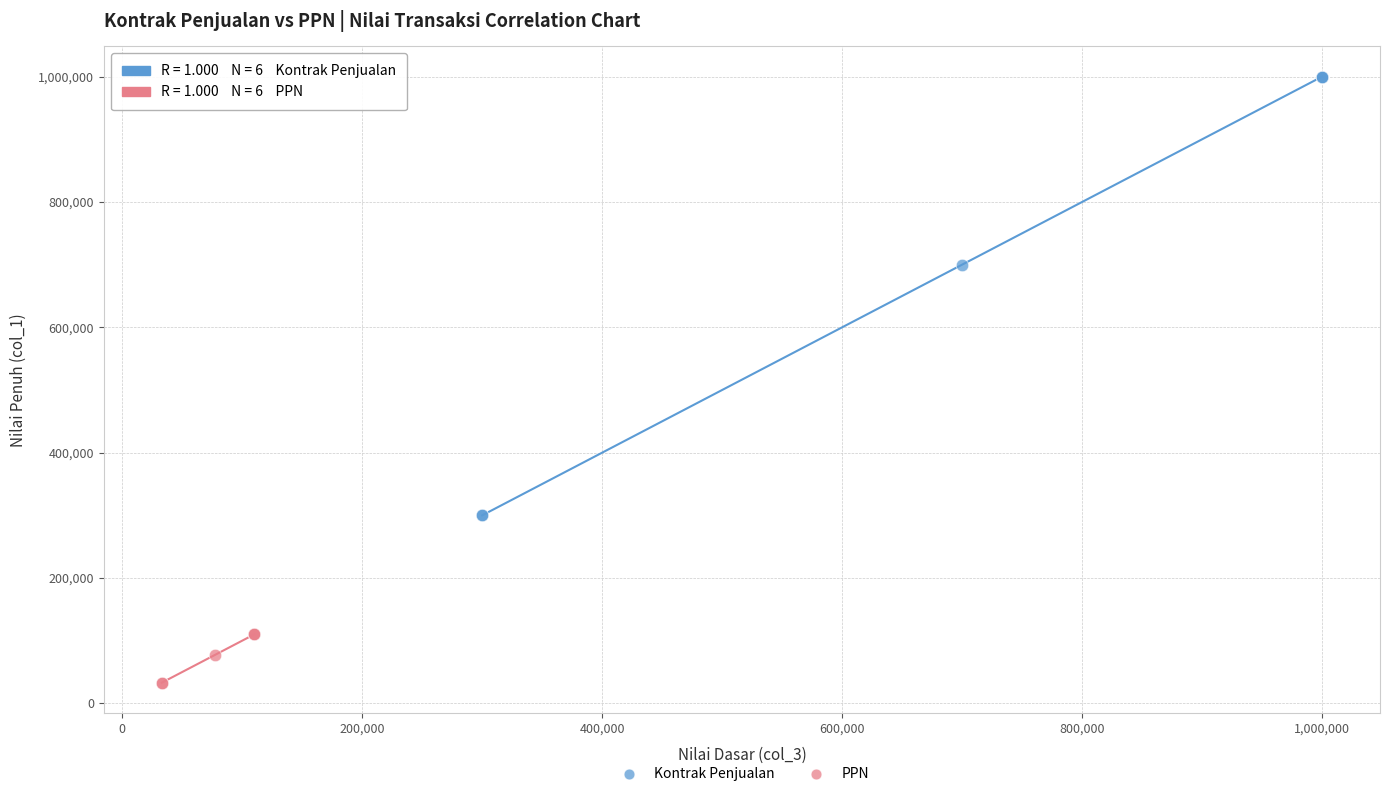

Which series contains the lowest Y value?

PPN